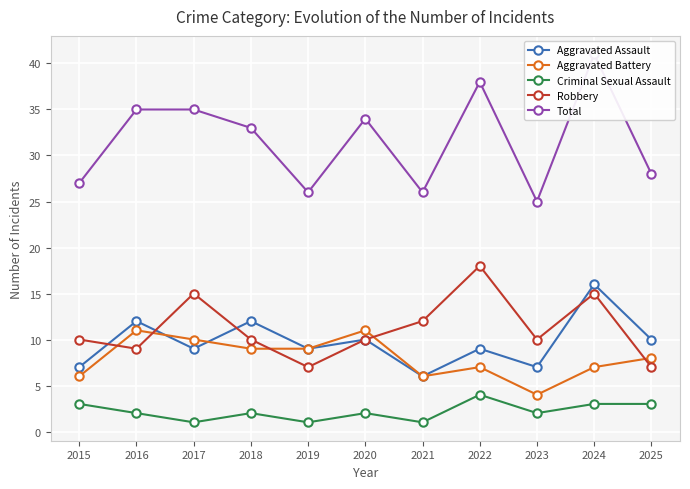

The value of Robbery at 2019 is 9. True or false?

False